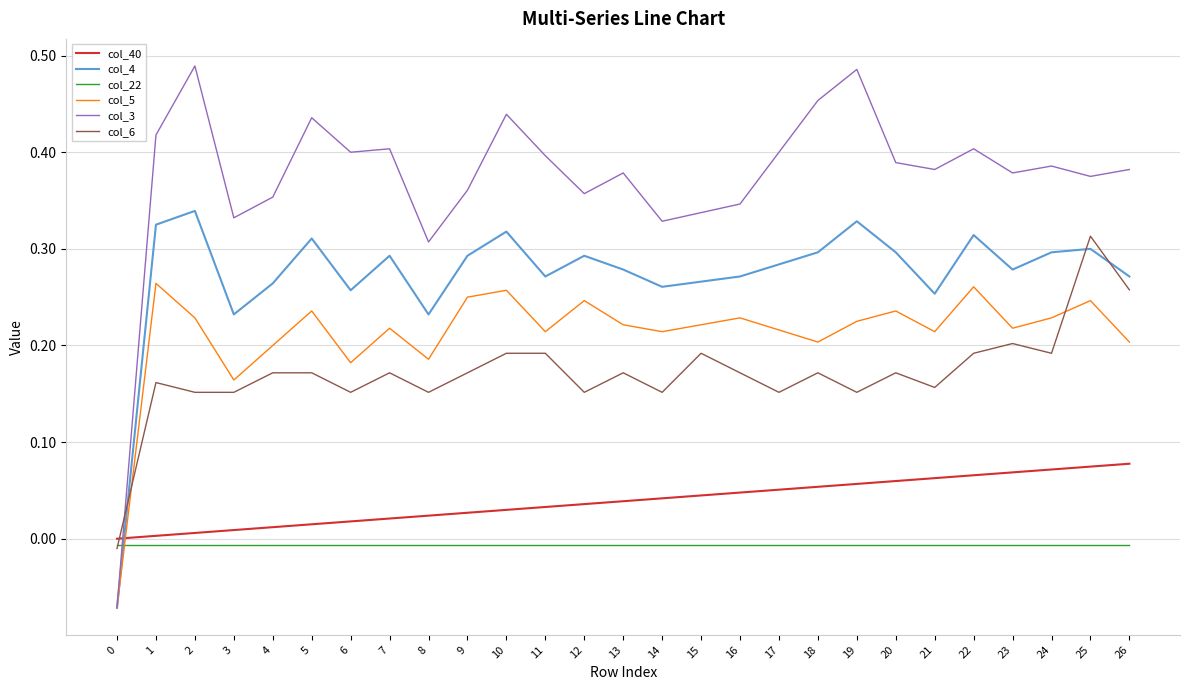

Which series changed the most between 20 and 22?

col_5